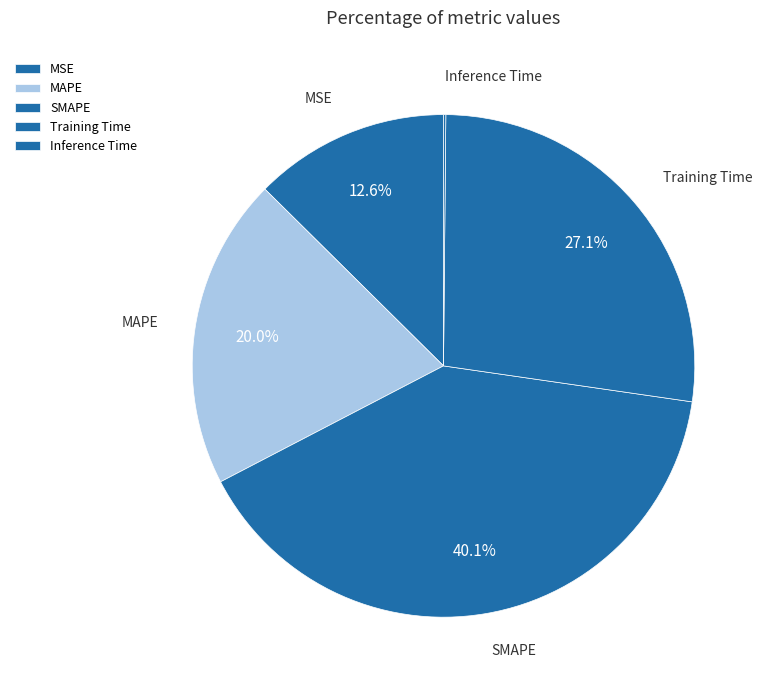

To the nearest percent, what is the combined percentage of MAPE and Training Time?

47%